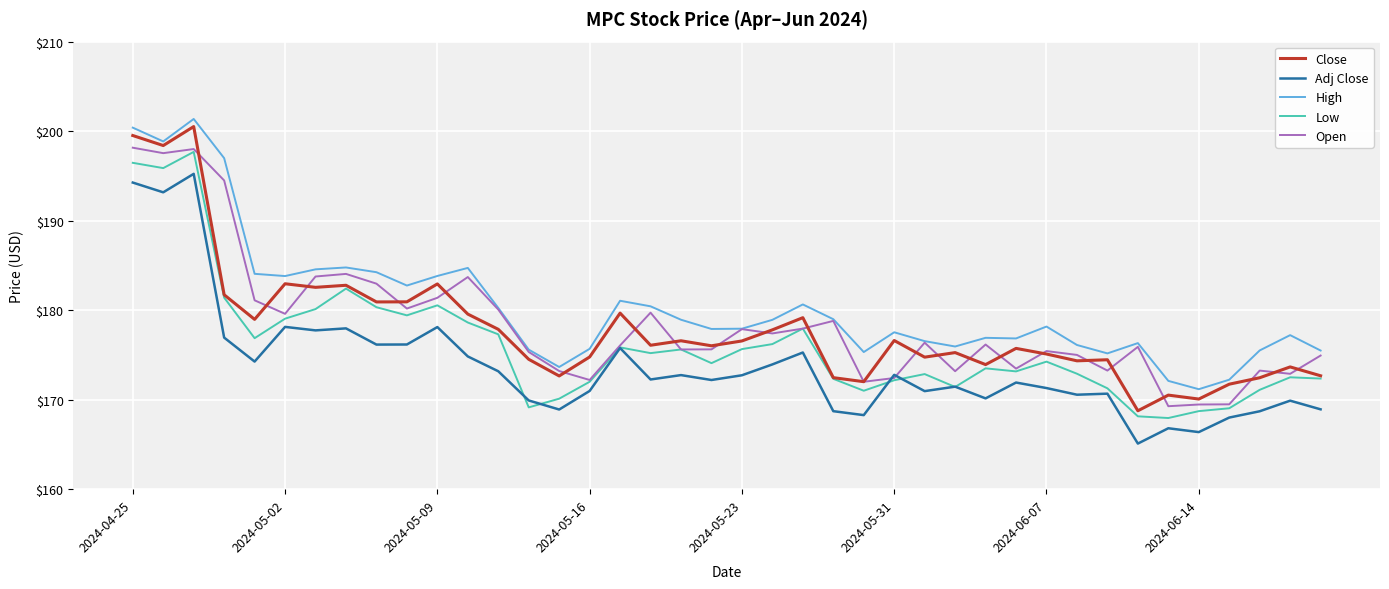

What is the minimum value shown in the chart?

165.1